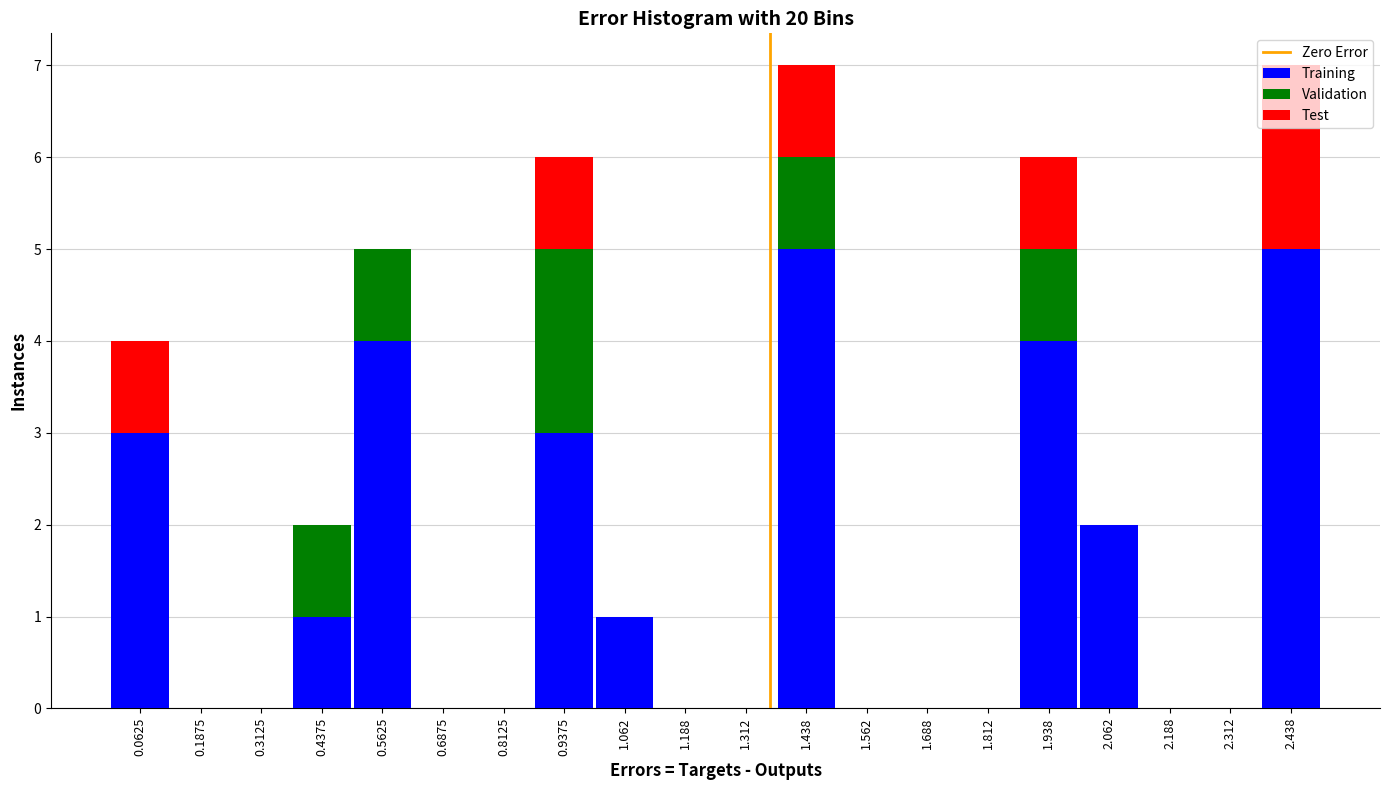

What is the total height of the stacked bar covering 1.875 to 2.000 on the x-axis? Neither the bar edges nor the heights are printed on the chart, so give them approximately, as read against the axes.

6